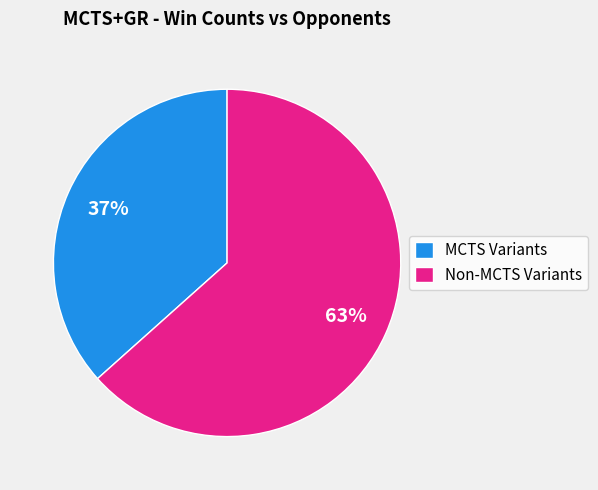

What is the smallest slice in the pie chart?

MCTS Variants